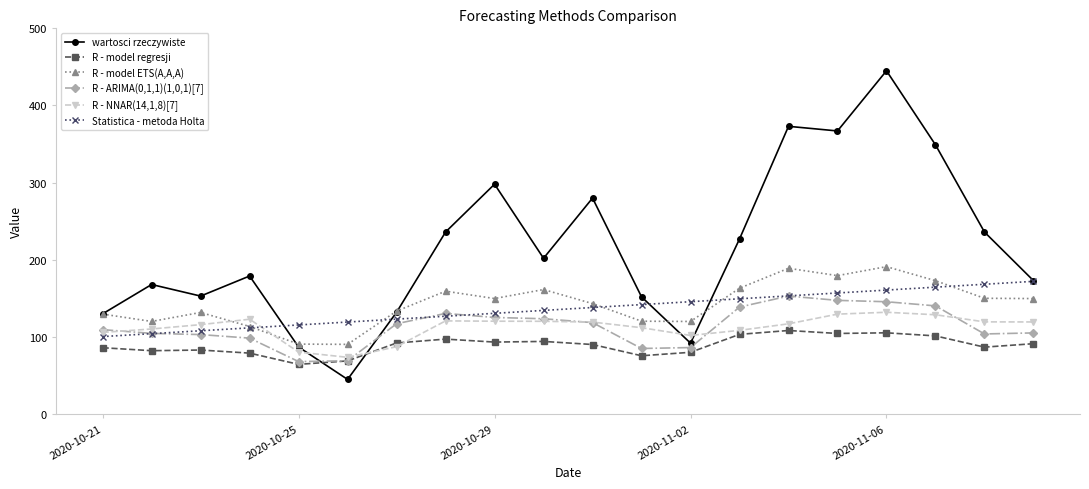

What is the value of the R - NNAR(14,1,8)[7] point at the 14th from the left?

108.6